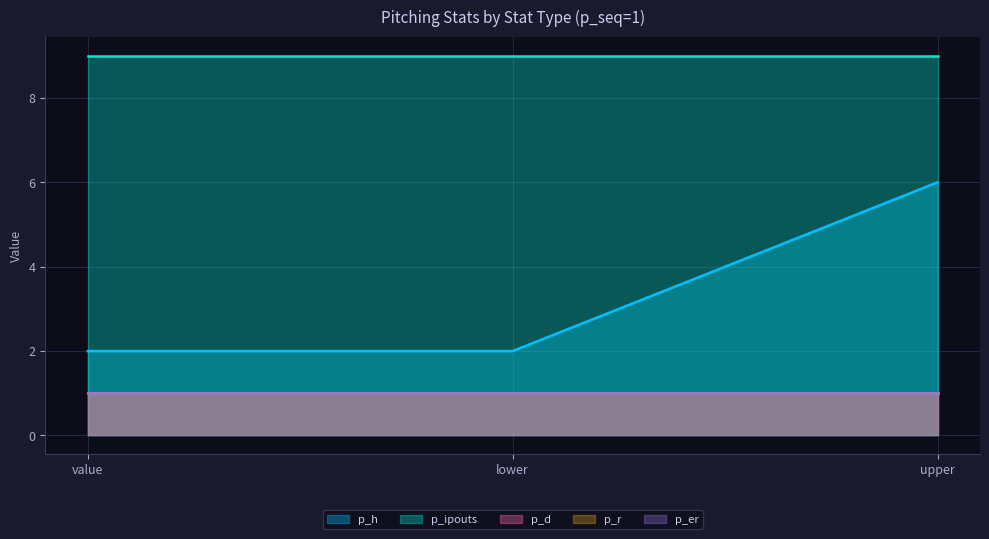

Rank the series by their maximum value, from lowest to highest.

p_d, p_r, p_er, p_h, p_ipouts